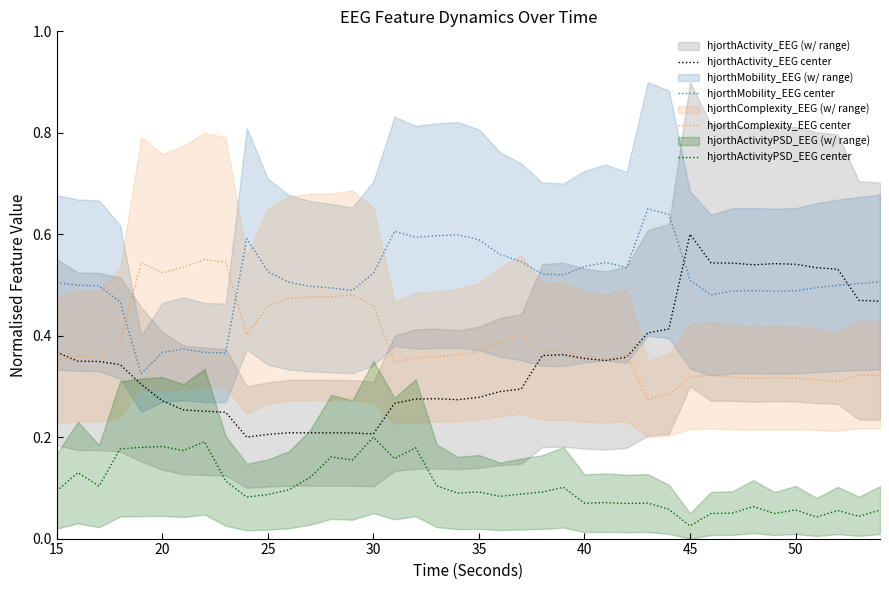

True or false: hjorthMobility_EEG center and hjorthComplexity_EEG center cross at least once.

True